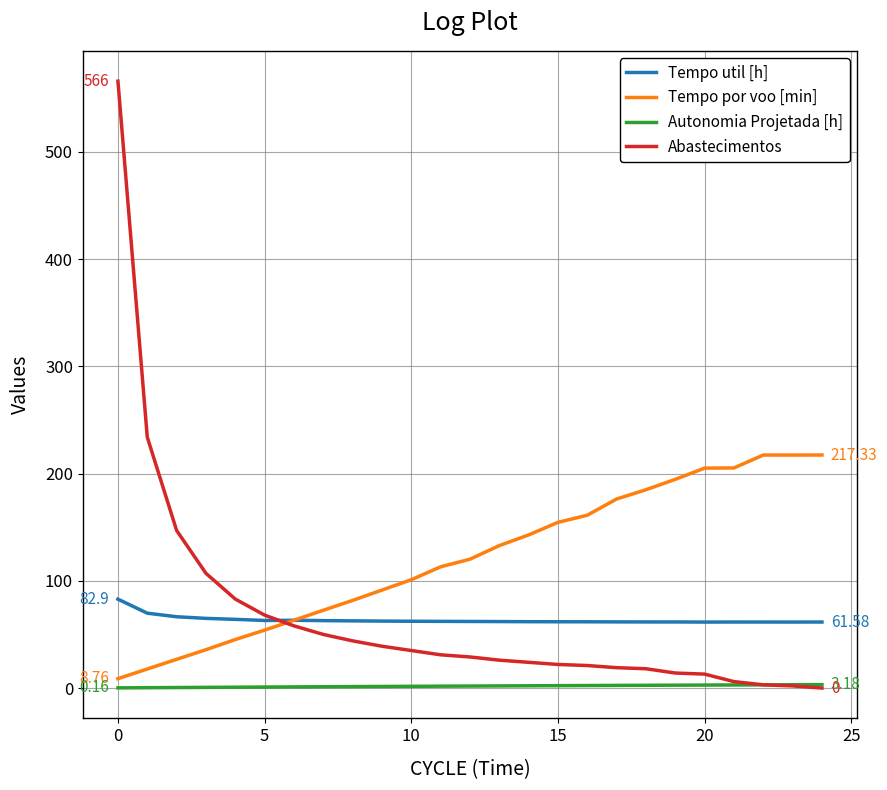

List the series in order of their peak value, lowest first.

Autonomia Projetada [h], Tempo util [h], Tempo por voo [min], Abastecimentos